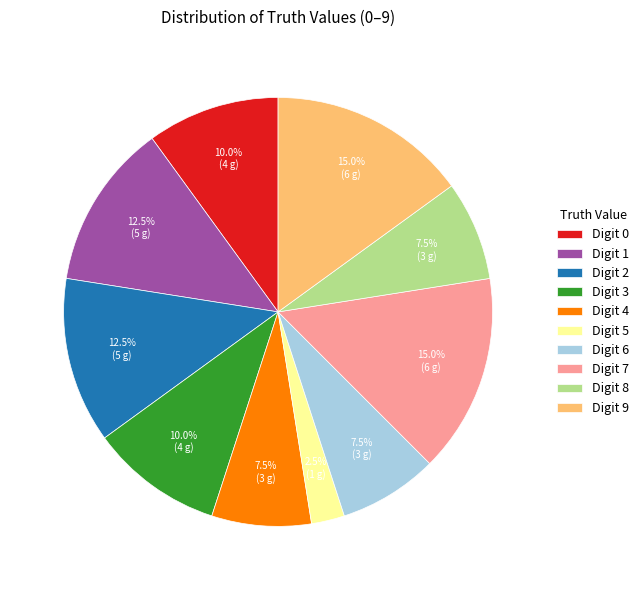

Does any single category account for the majority?

No